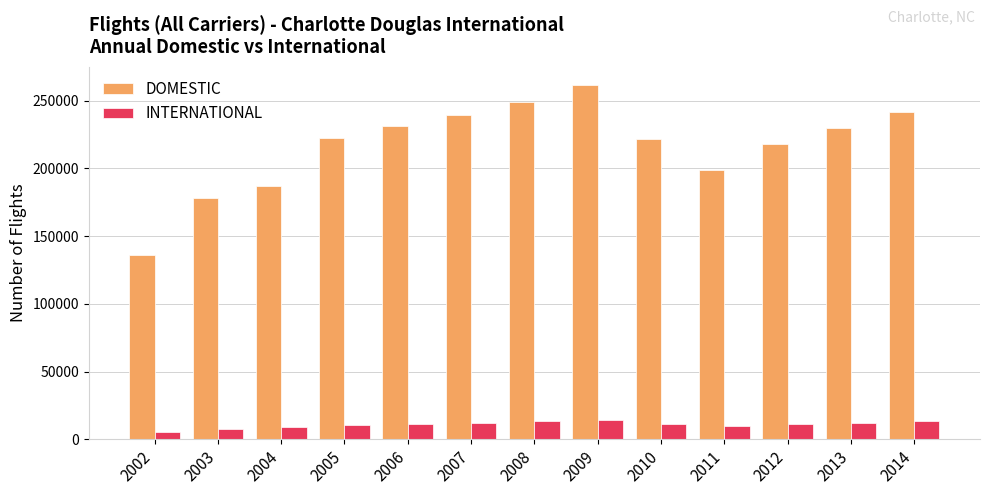

Count the number of data series in this chart.

2